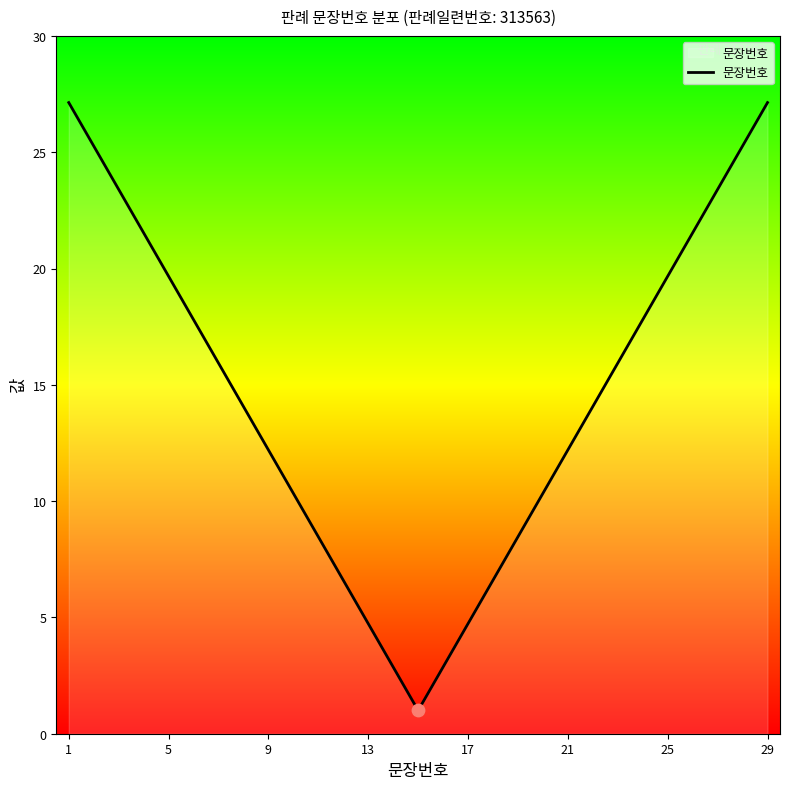

What is the difference between the maximum and minimum values?

26.1